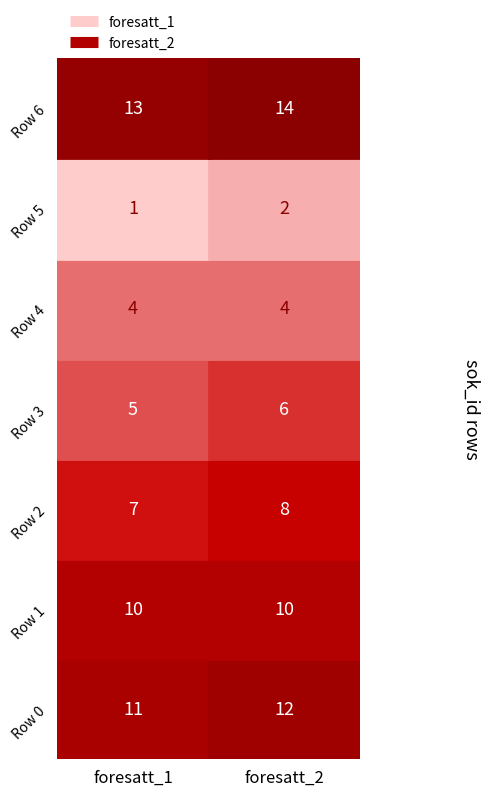

How many values in the 1 series are below 8?

3